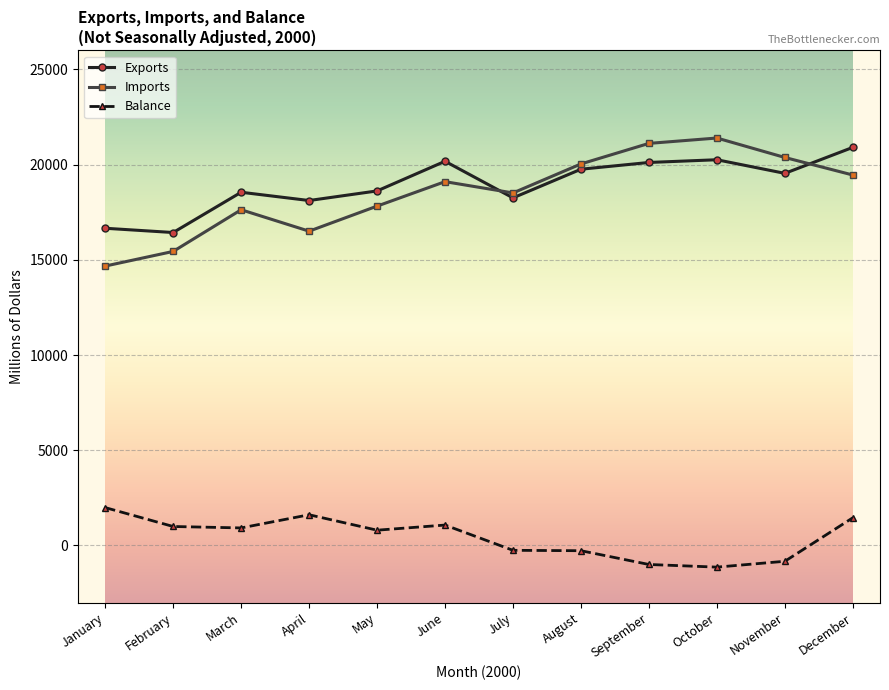

The Imports series shows 7990 at July. True or false?

False